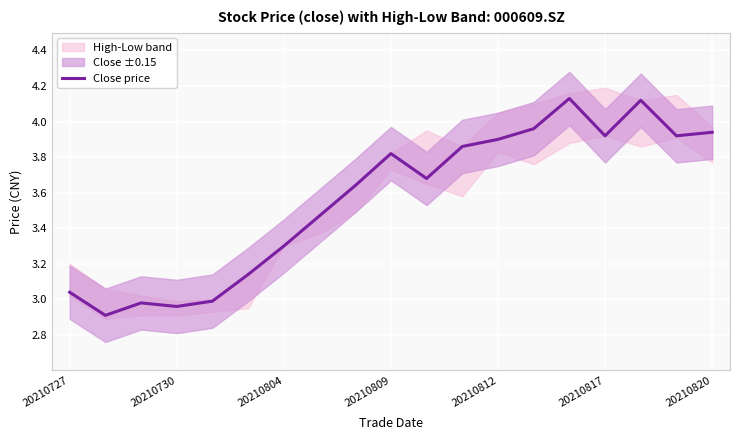

True or false: the data has more than 0 interior local peaks.

True